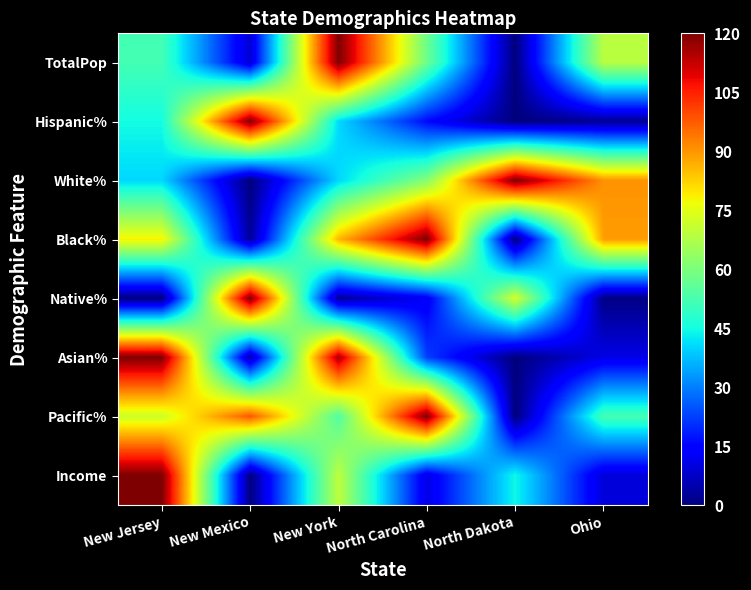

Reading left to right, what are all the values shown in this chart?

TotalPop: New Jersey=51.8	New Mexico=8.6	New York=120.0	North Carolina=57.8	North Dakota=0.0	Ohio=68.7
Hispanic%: New Jersey=45.0	New Mexico=120.0	New York=40.7	North Carolina=15.9	North Dakota=0.0	Ohio=2.4
White%: New Jersey=40.5	New Mexico=0.0	New York=40.5	North Carolina=61.3	North Dakota=120.0	Ohio=90.4
Black%: New Jersey=78.2	New Mexico=2.8	New York=85.8	North Carolina=120.0	North Dakota=0.0	Ohio=89.0
Native%: New Jersey=0.0	New Mexico=120.0	New York=2.7	North Carolina=12.7	North Dakota=72.7	Ohio=0.7
Asian%: New Jersey=120.0	New Mexico=4.5	New York=115.6	North Carolina=22.6	North Dakota=0.0	Ohio=11.0
Pacific%: New Jersey=71.8	New Mexico=98.1	New York=53.8	North Carolina=120.0	North Dakota=0.0	Ohio=51.9
Income: New Jersey=120.0	New Mexico=0.0	New York=69.6	North Carolina=10.7	North Dakota=44.5	Ohio=9.5